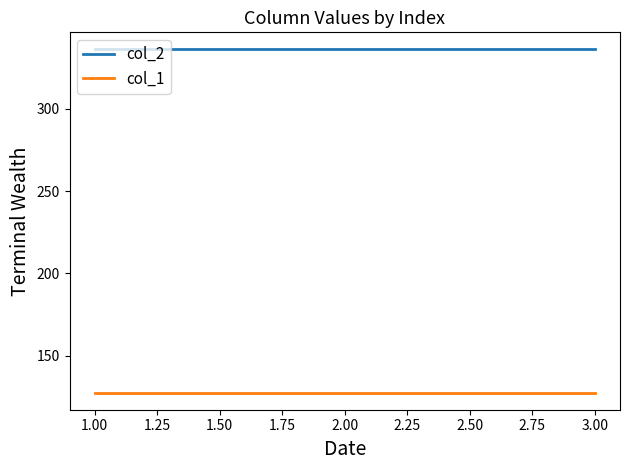

What is the greatest value displayed?

336.0